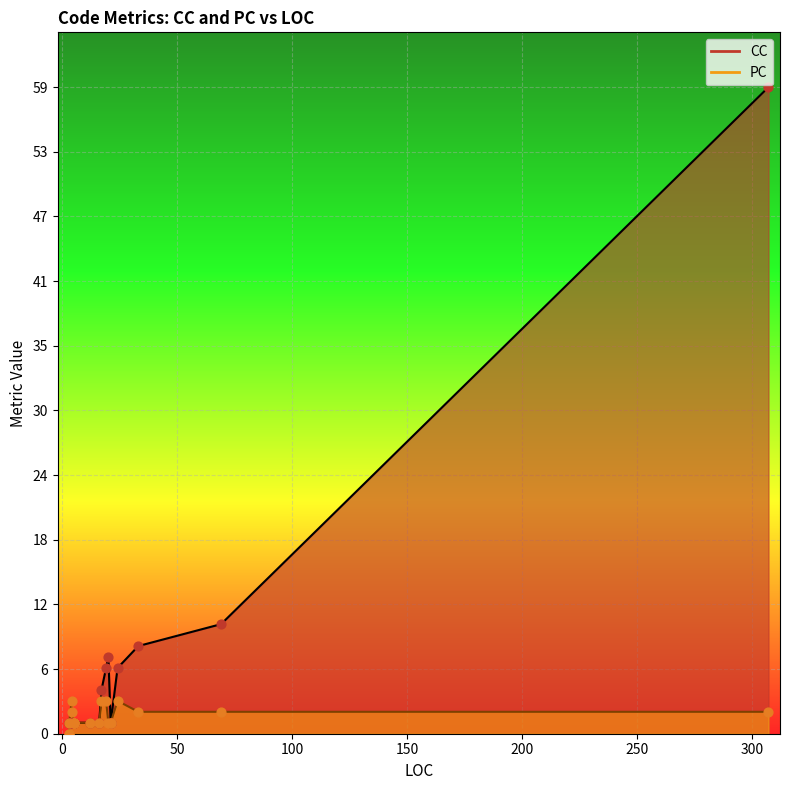

Which series contains the lowest Y value?

PC